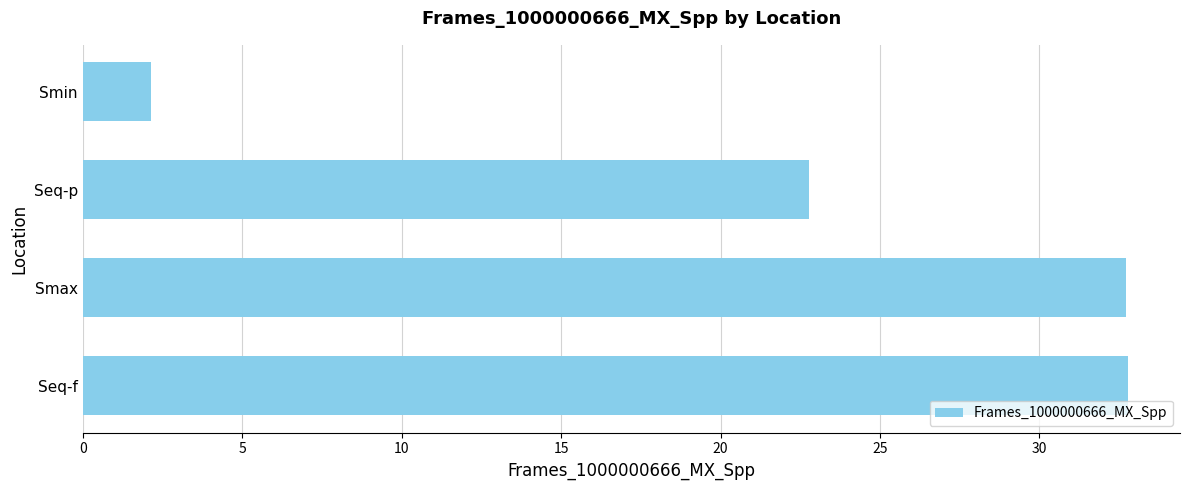

What is the difference between the maximum and second lowest values?

10.0